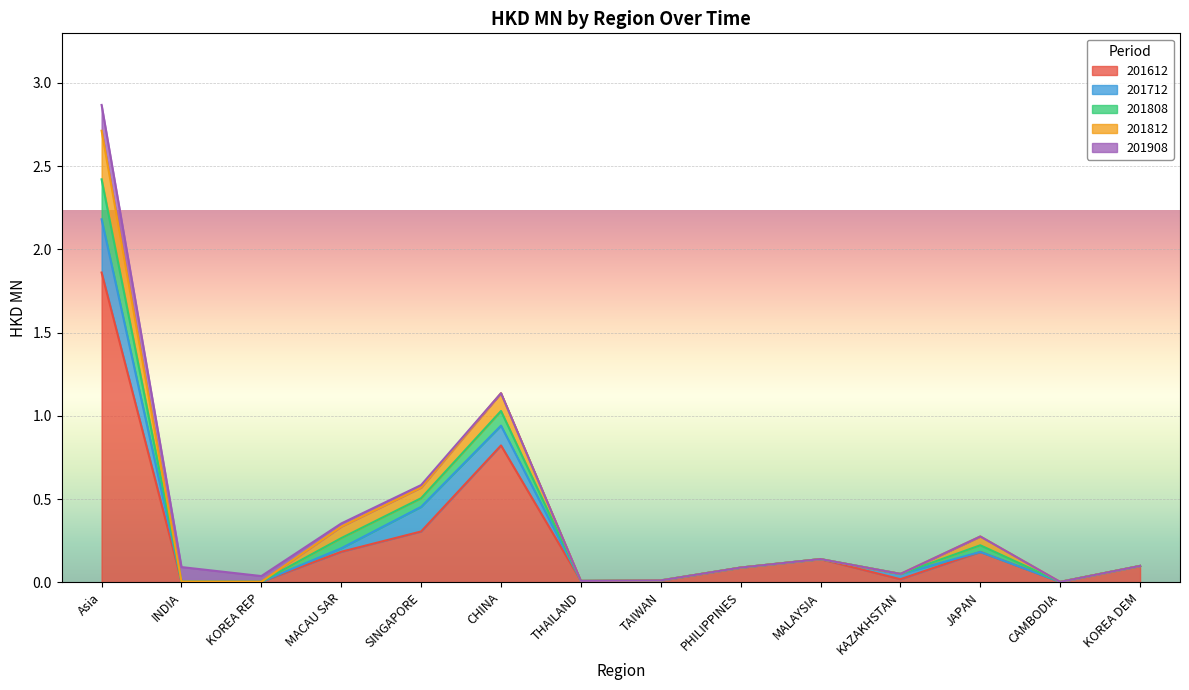

Which category has the highest value in the 201612 series?

Asia